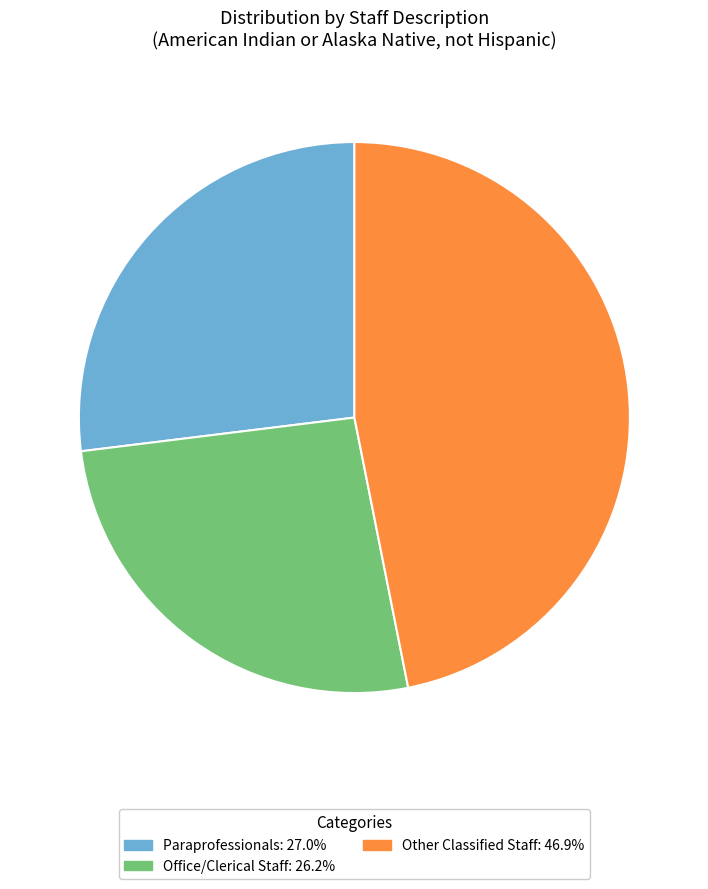

How many segments does this pie chart have?

3